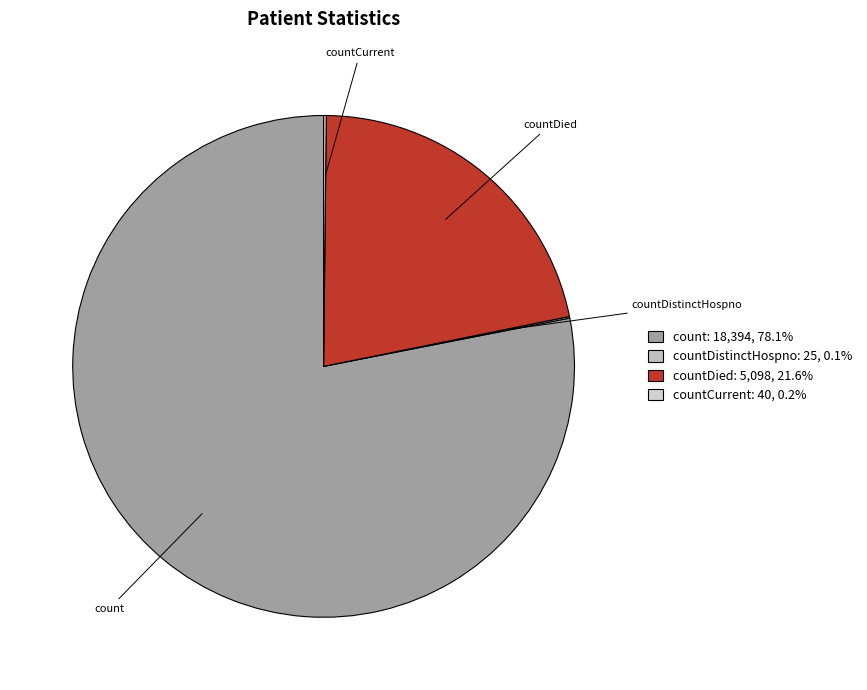

The countDied slice represents 22% of the pie. True or false?

True